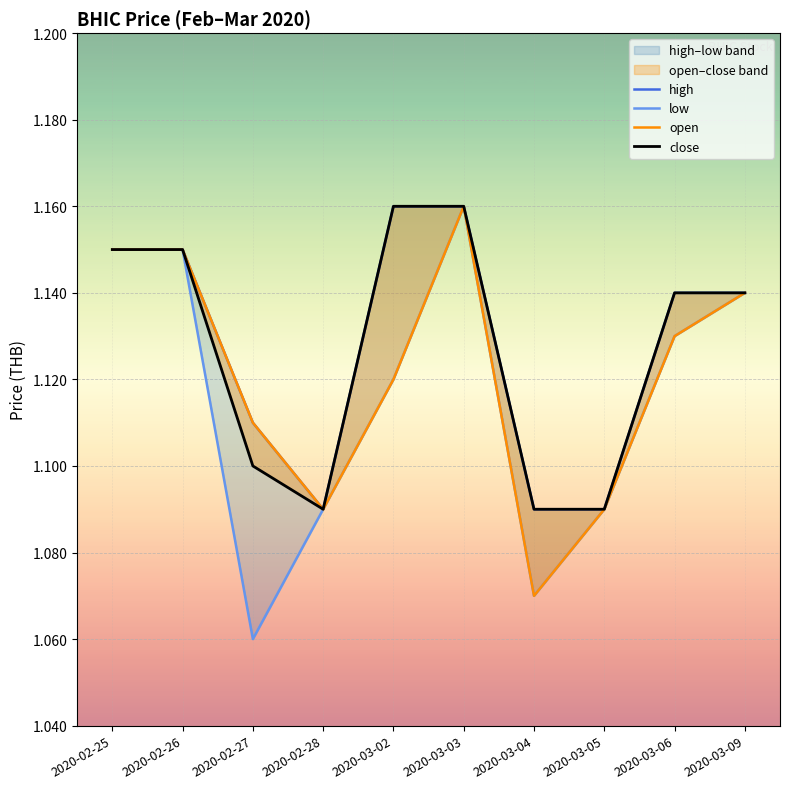

Is this an area chart (filled region under the line)?

No